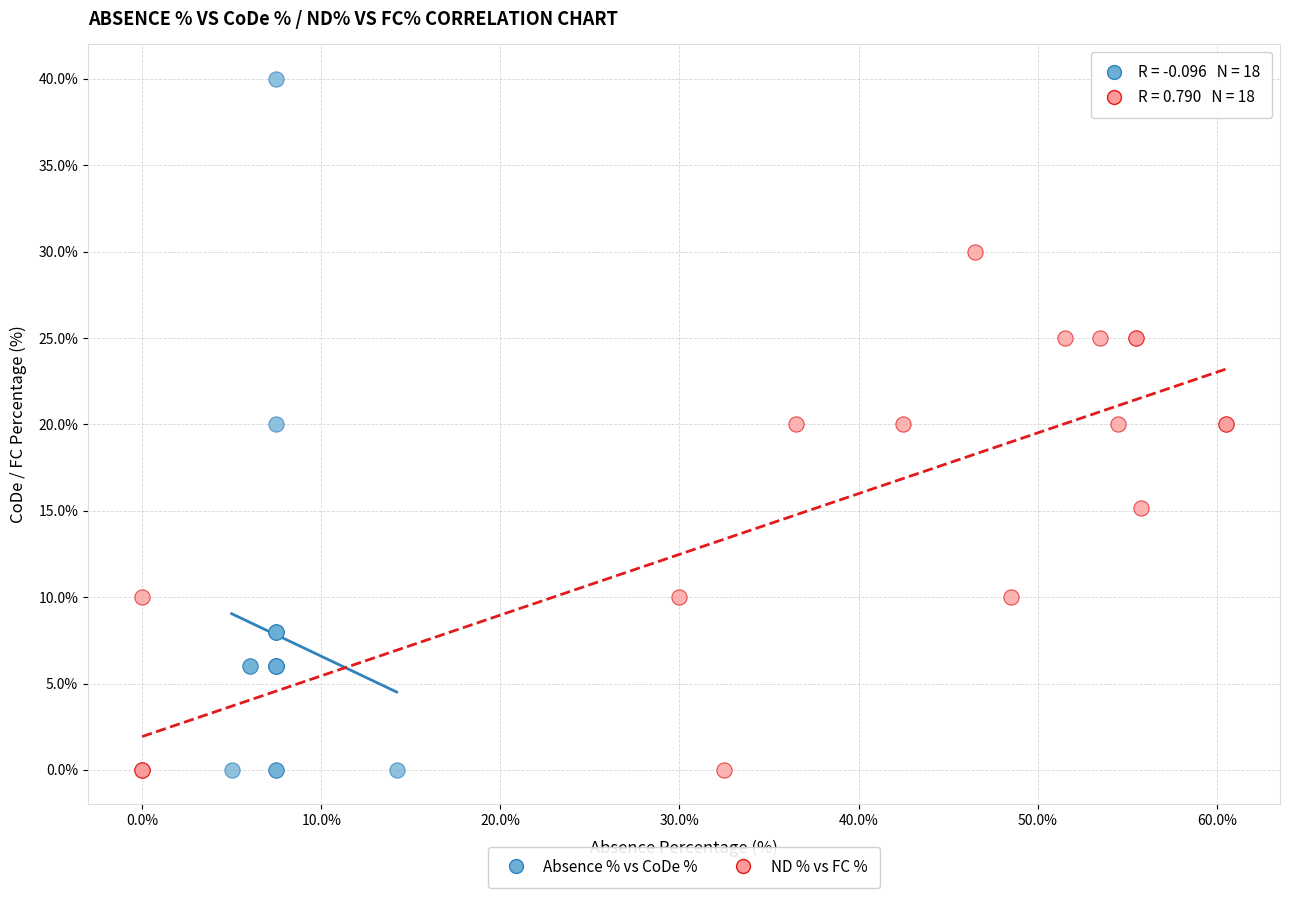

Which series has the widest spread of Y values?

Absence % vs CoDe %